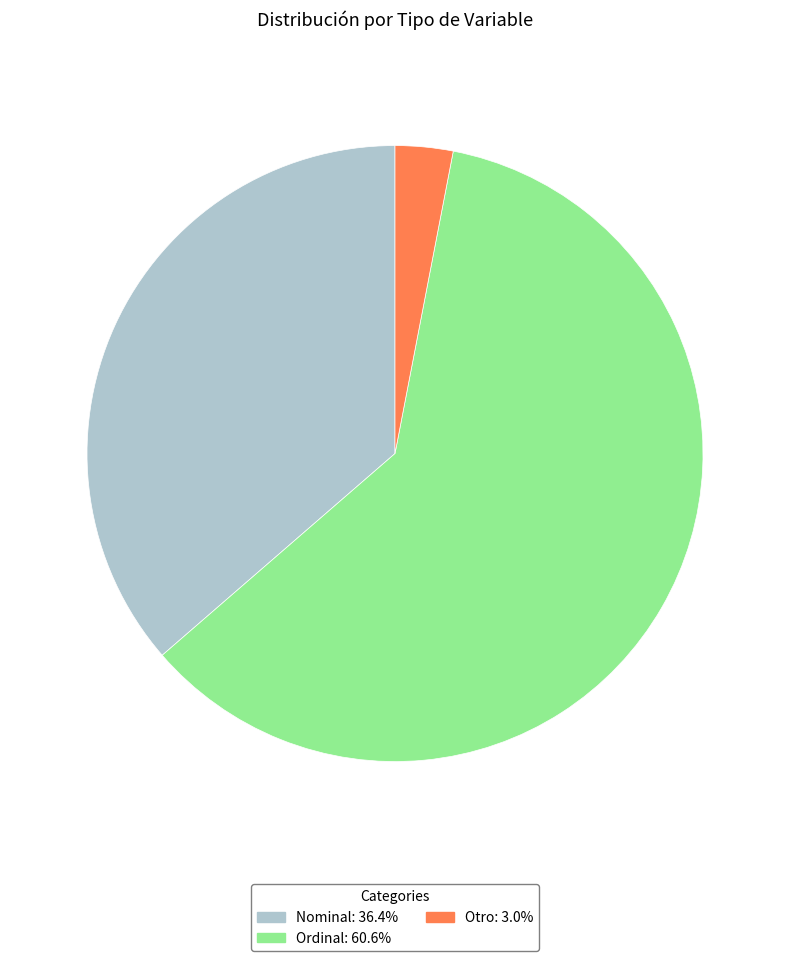

Count the number of slices in the pie.

3